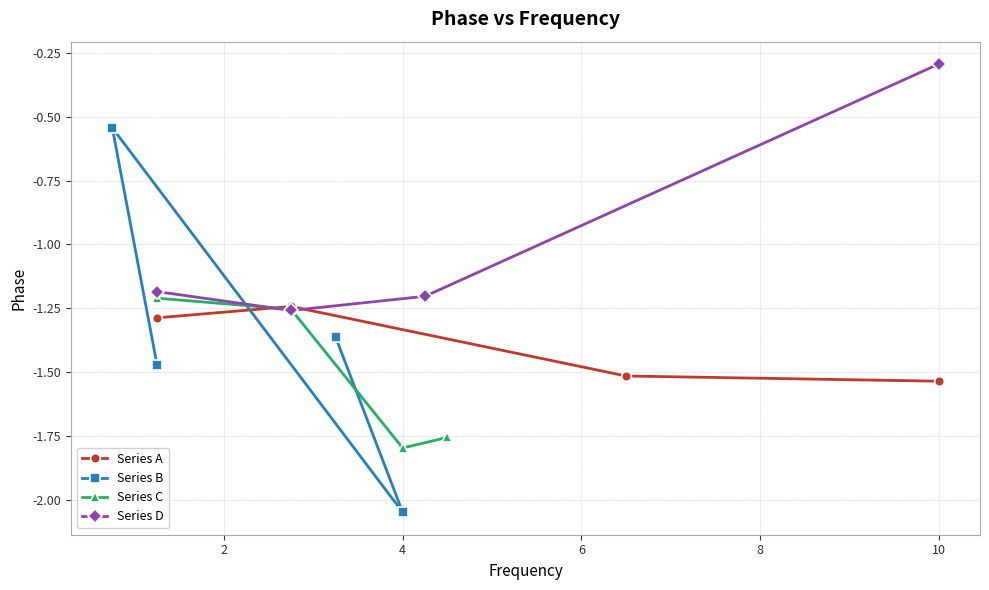

What are all the series names shown in the legend?

Series A, Series B, Series C, Series D